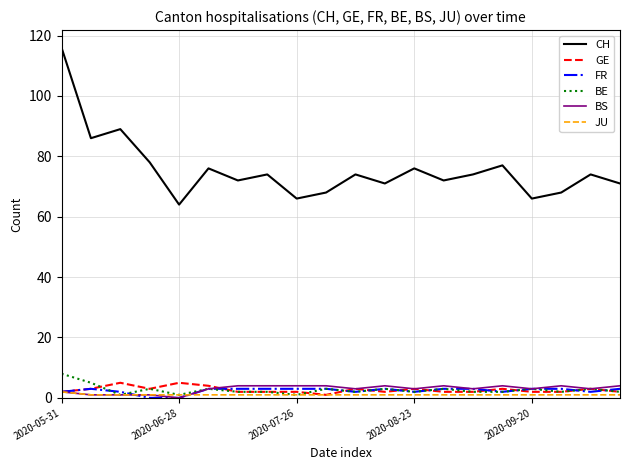

What is the minimum value for CH?

64